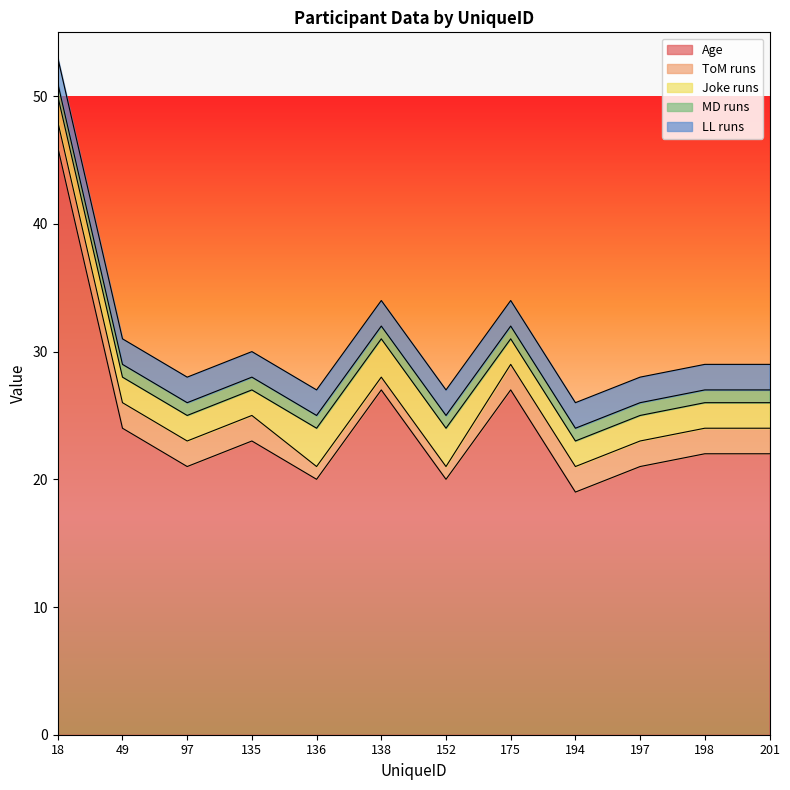

True or false: MD runs and LL runs cross at least once.

False